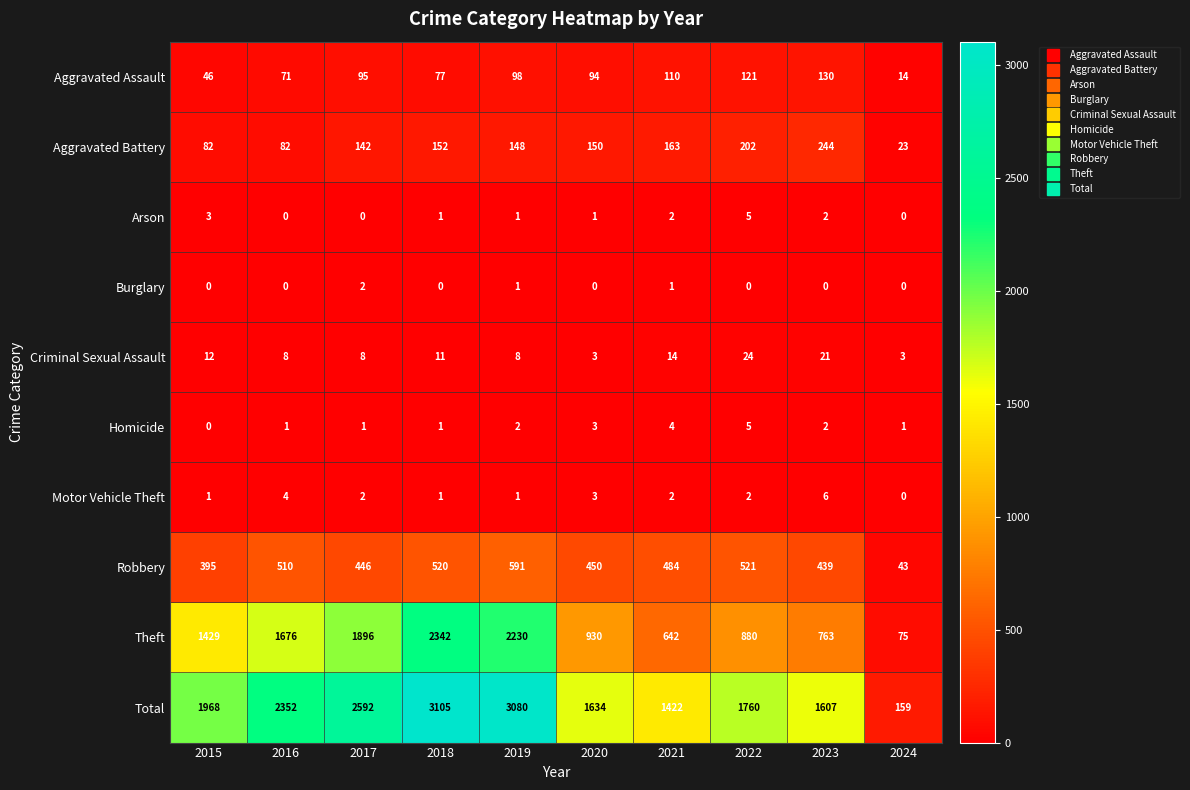

What is the maximum value shown in the chart?

3105